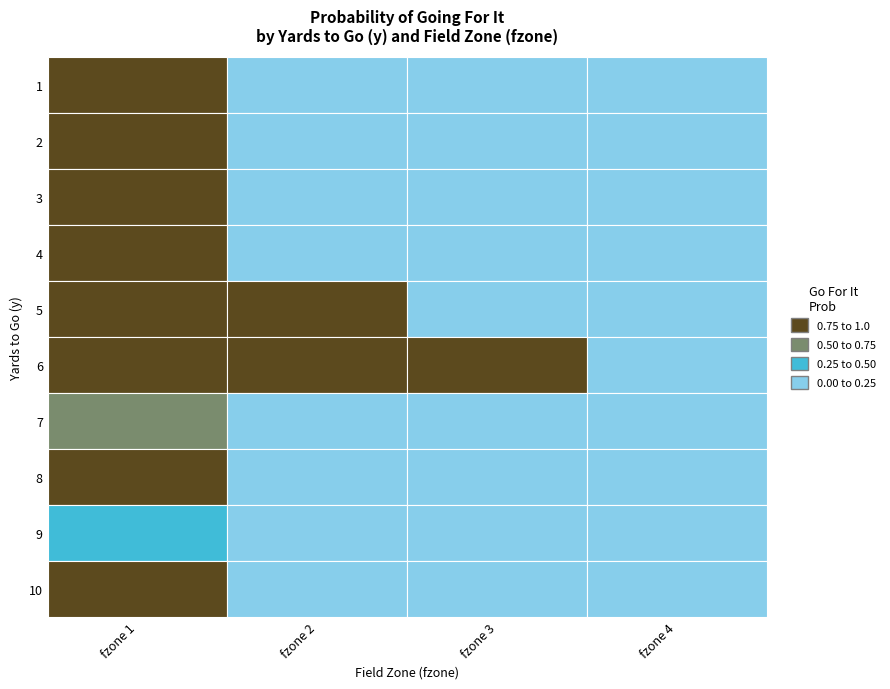

List the labels in order of 8 value, smallest first.

2, 3, 1, 0